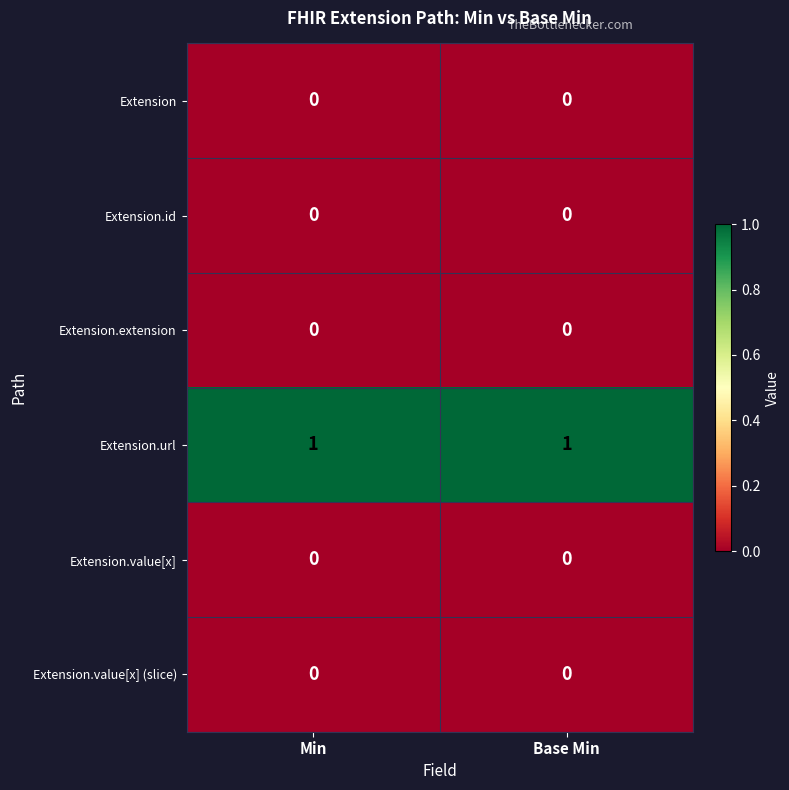

What is the difference between the highest and lowest values at Base Min?

1